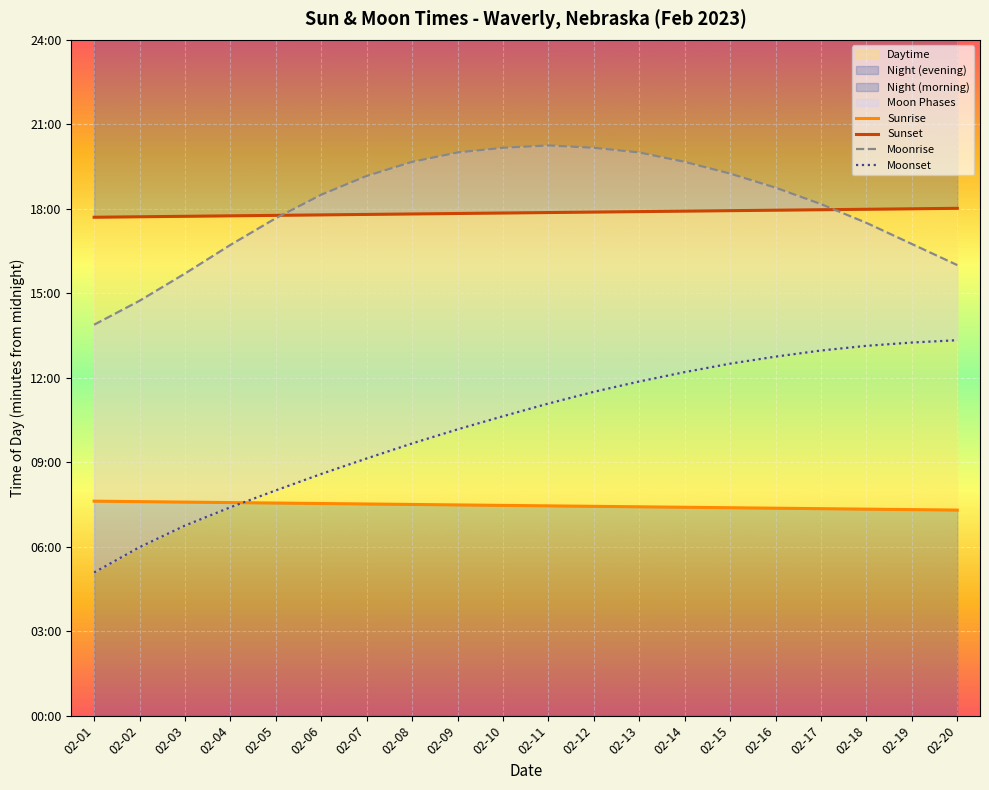

Between which two adjacent categories do Sunset and Moonrise first intersect?

02-05 and 02-06